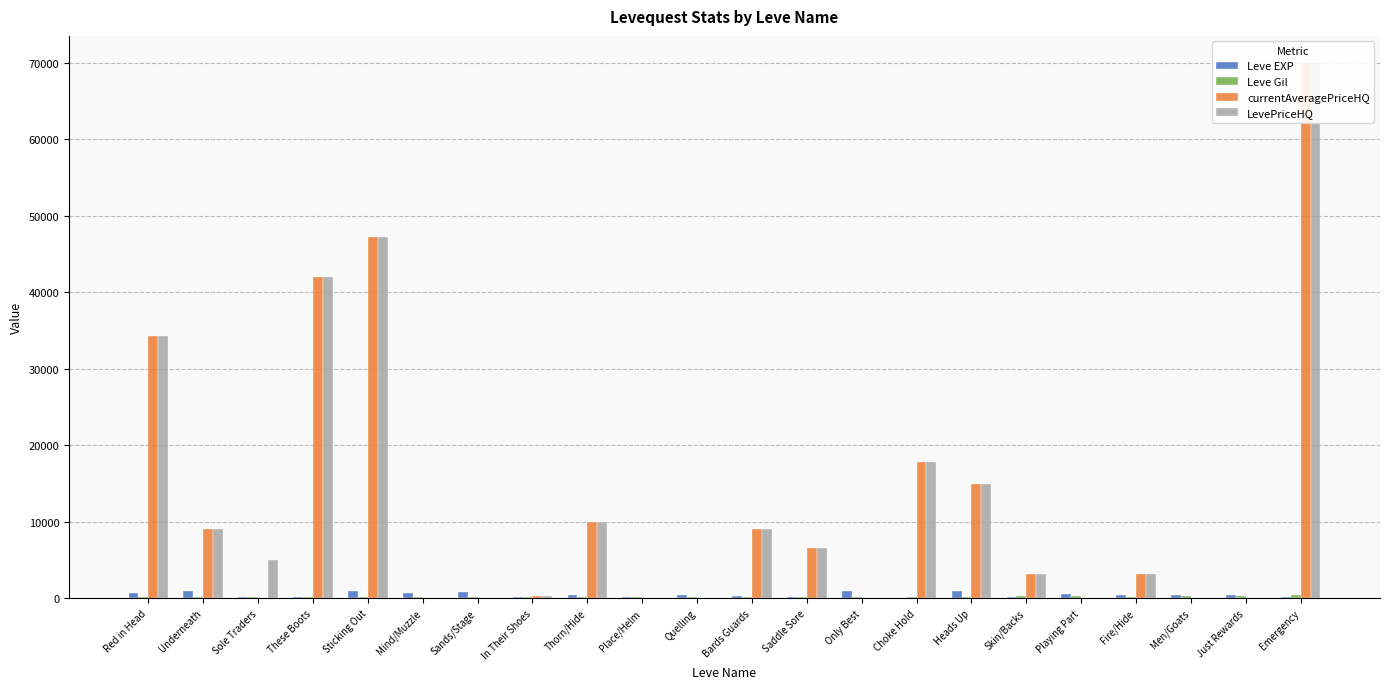

Rank the series at In Their Shoes from highest to lowest value.

currentAveragePriceHQ, LevePriceHQ, Leve EXP, Leve Gil